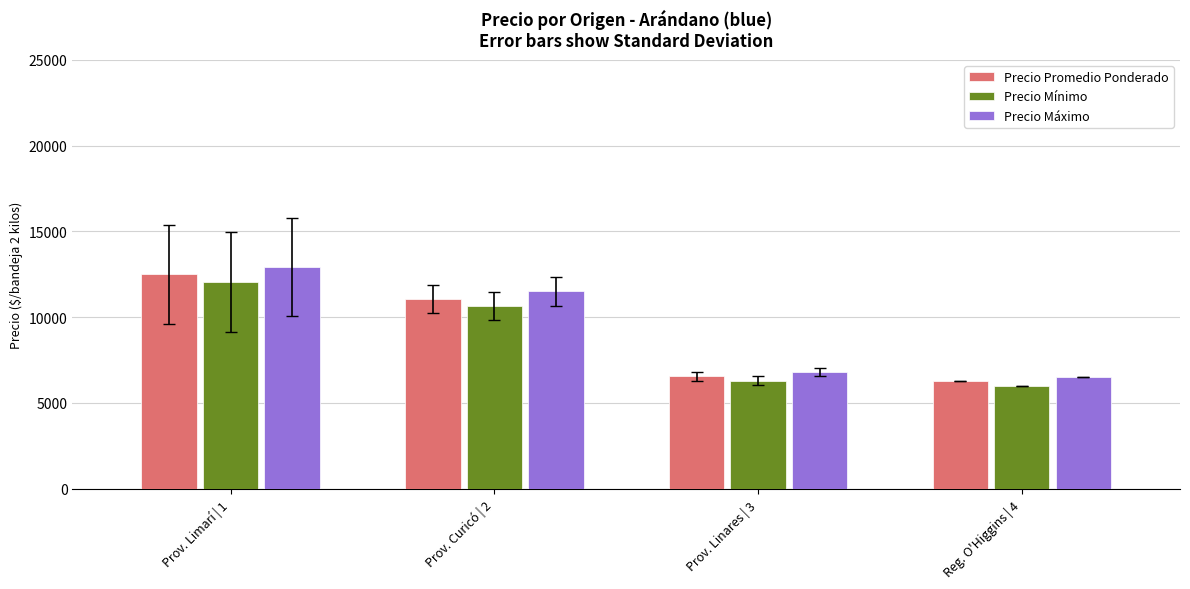

What is the average value of the Precio Mínimo series?

8745.1